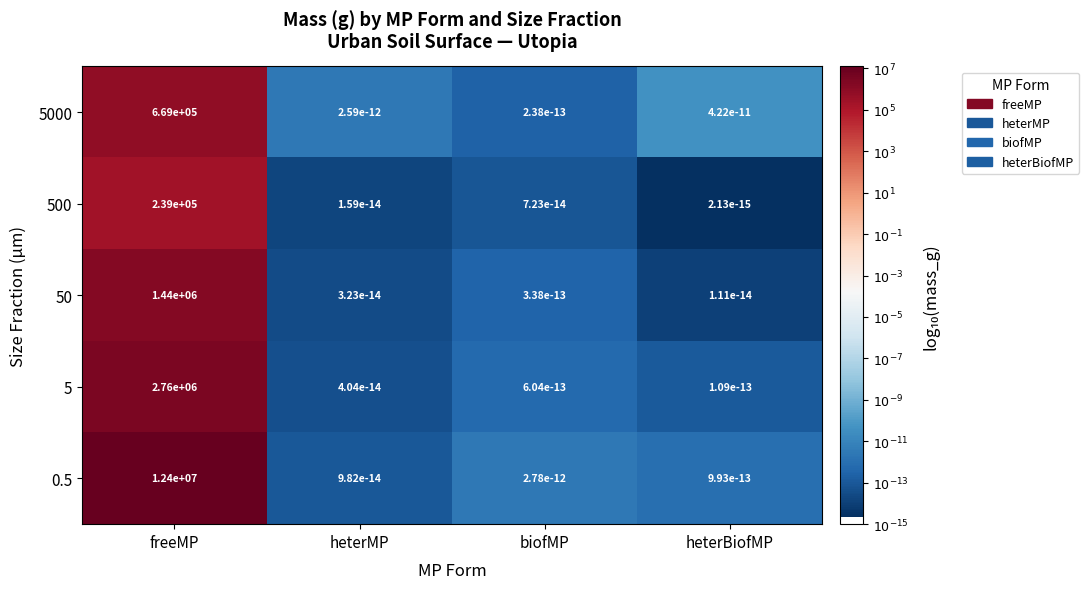

True or false: 500 has a value of 426181.1 at freeMP.

False